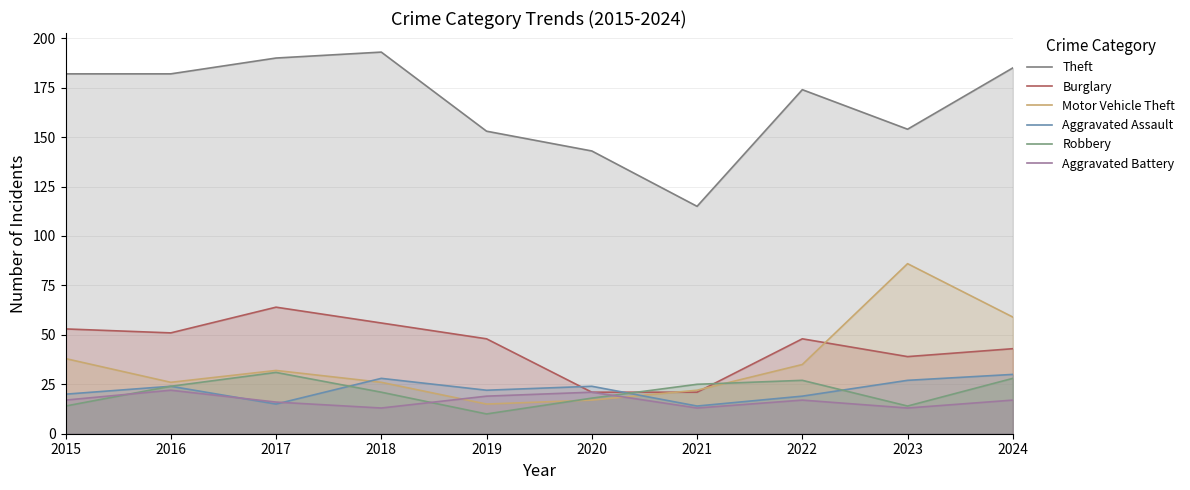

Is it true that Robbery equals 10 at 2019?

True